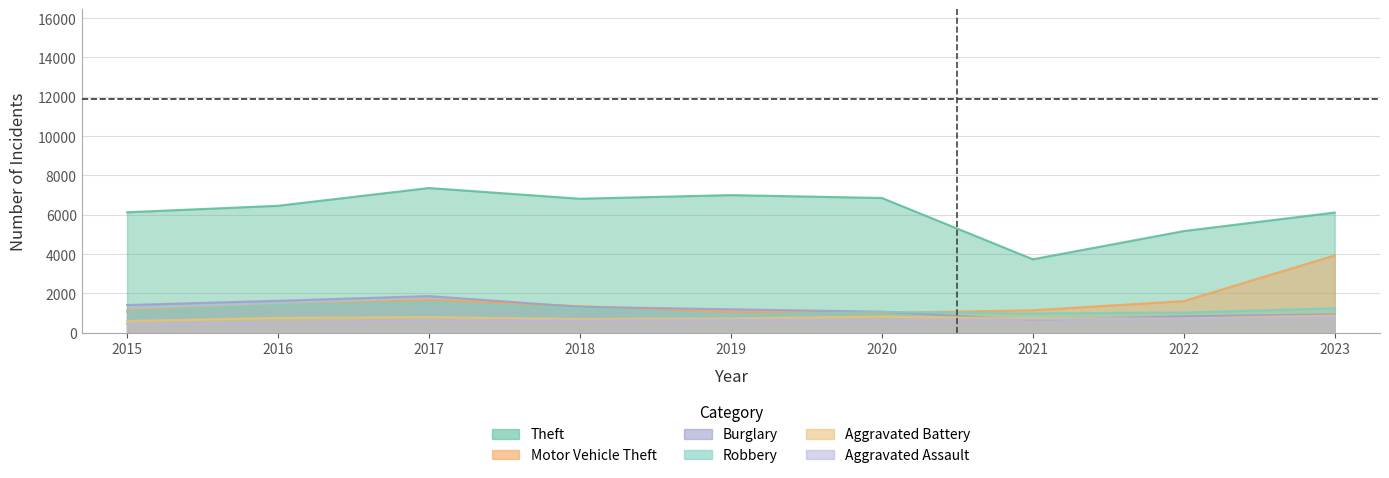

The Robbery series shows 1245 at 2018. True or false?

True